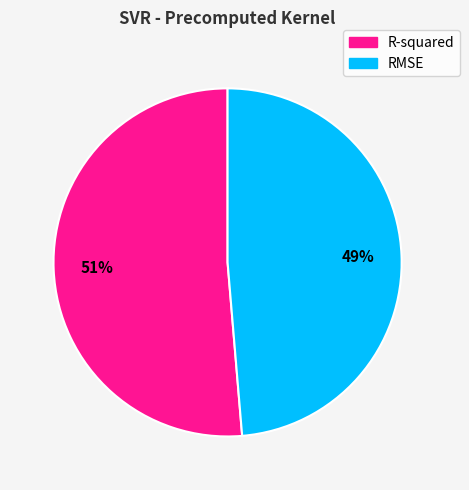

Between RMSE and R-squared, which is larger?

R-squared